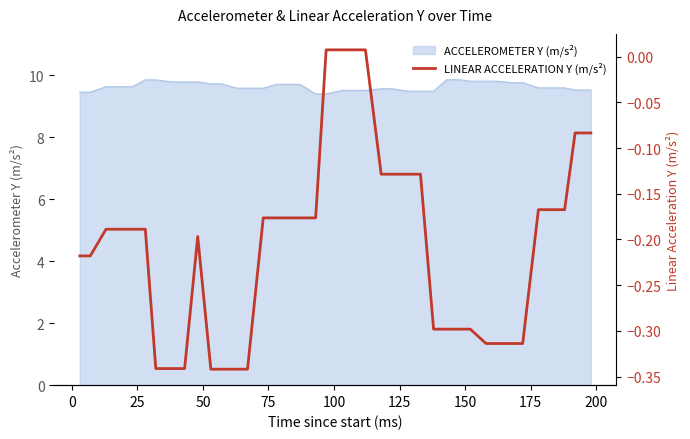

Count the number of categories in the chart.

40